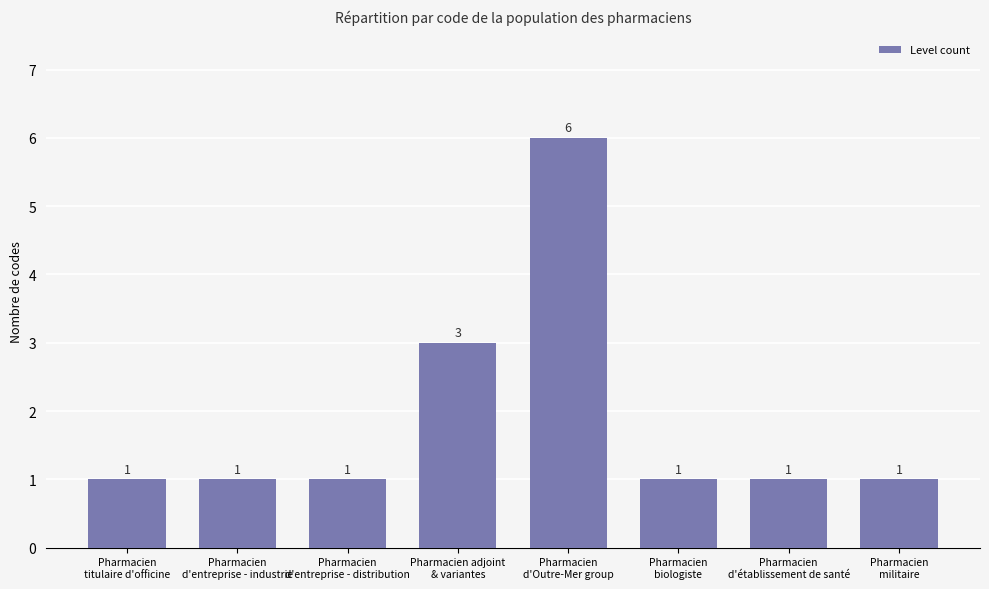

What is the ratio of the value at Pharmacien
d'établissement de santé to the value at Pharmacien
d'Outre-Mer group?

0.2